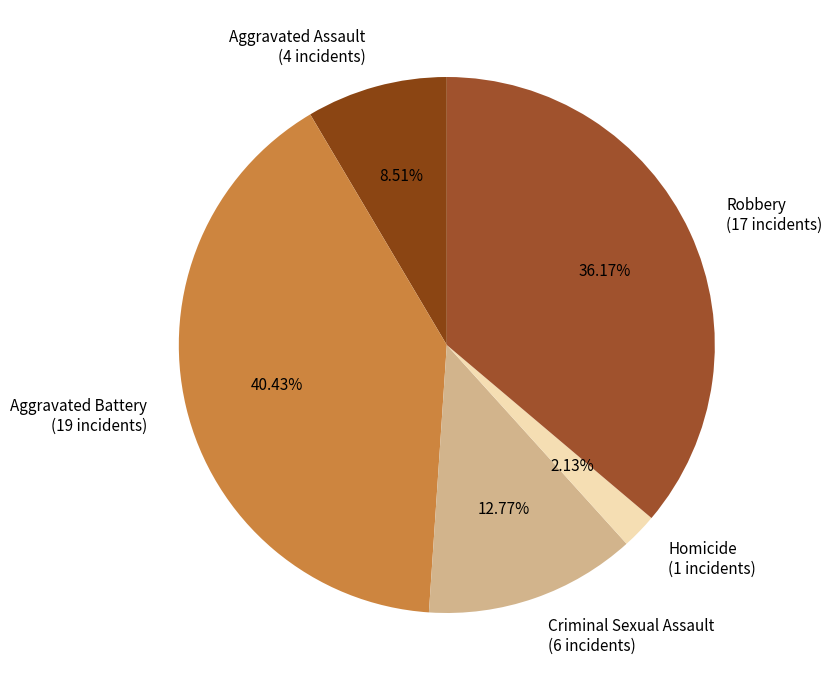

Between Homicide (1 incidents) and Criminal Sexual Assault (6 incidents), which is larger?

Criminal Sexual Assault (6 incidents)